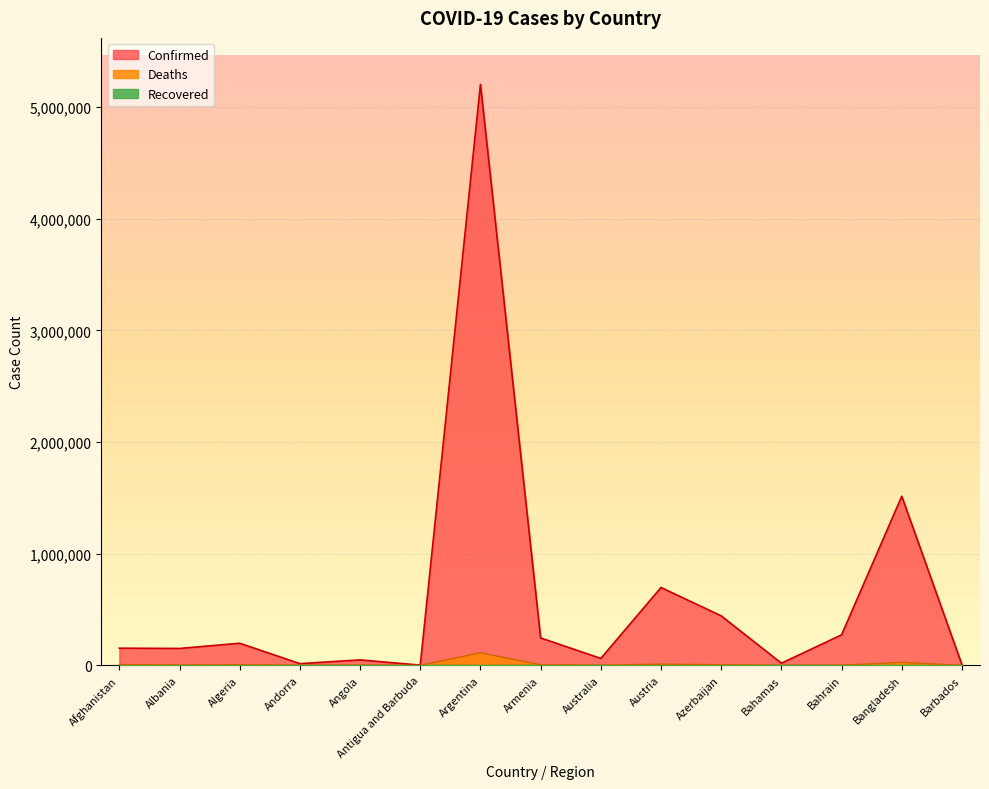

The value of Deaths at Argentina is 112511. True or false?

True